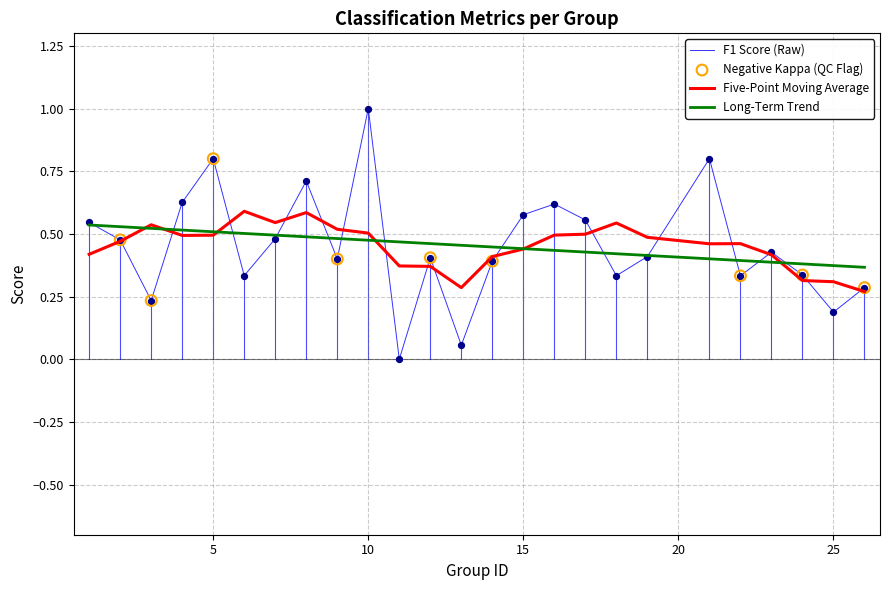

Which series has the largest range (max minus min)?

F1 Score (Raw)